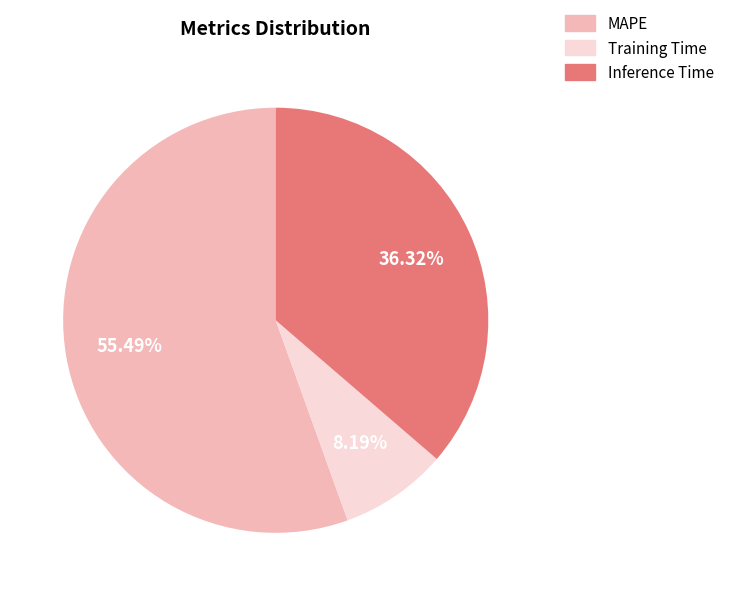

Between Inference Time and MAPE, which is larger?

MAPE